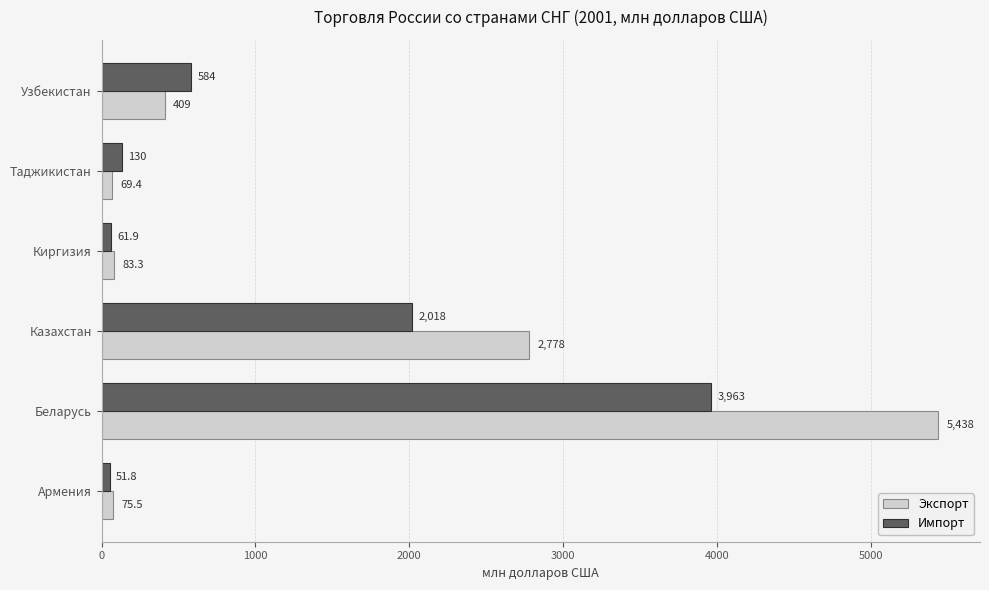

Which series has the largest range (max minus min)?

Экспорт